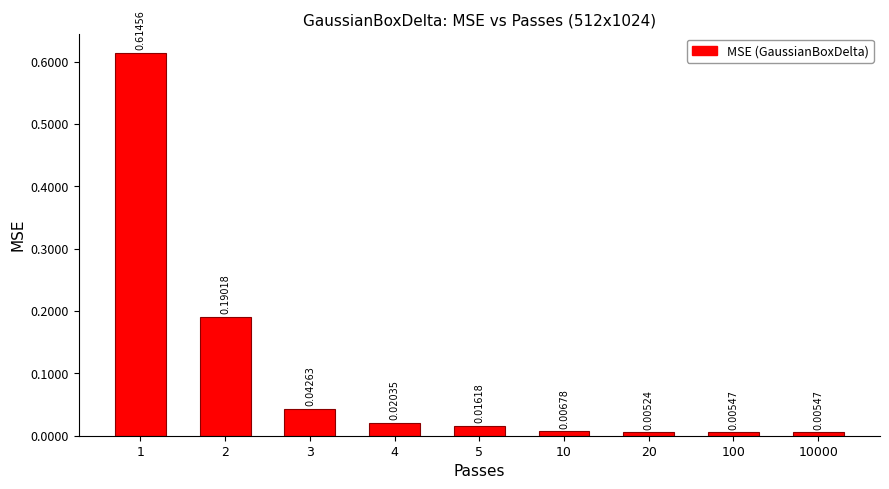

What is the change in value from 1 to 5?

-0.6